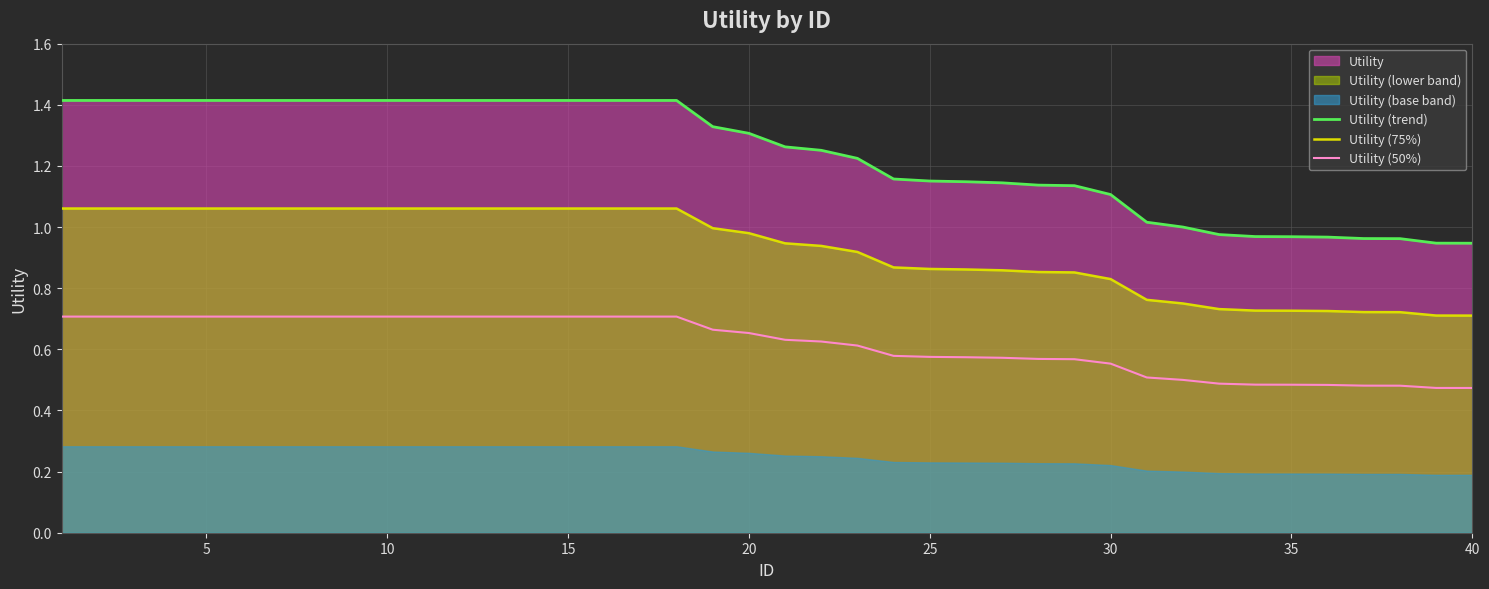

How many lines are shown in the chart?

3